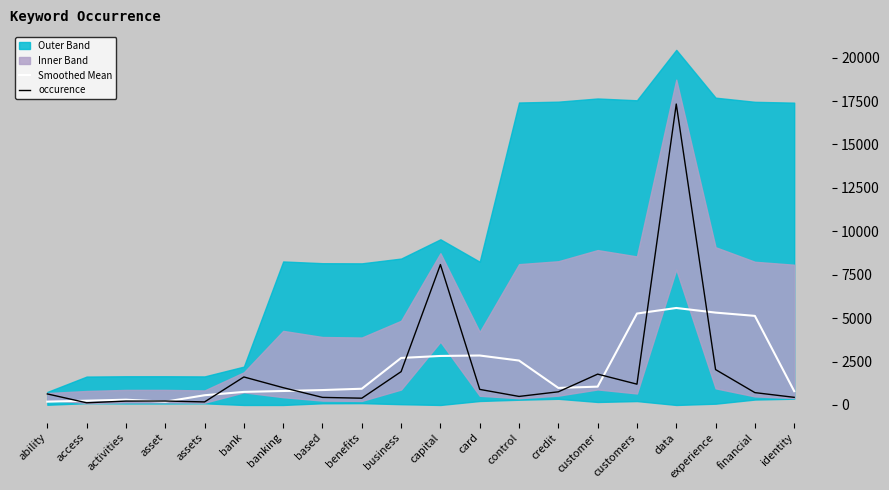

The Smoothed Mean series shows 797.2 at identity. True or false?

True